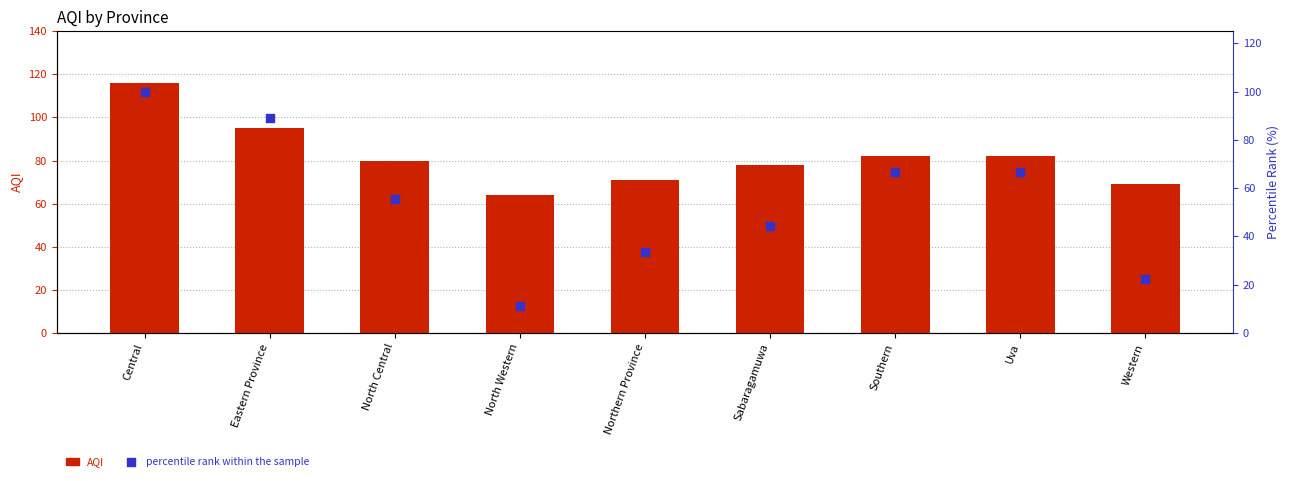

Is the value of AQI at Western greater than the value of percentile rank within the sample at Southern?

Yes